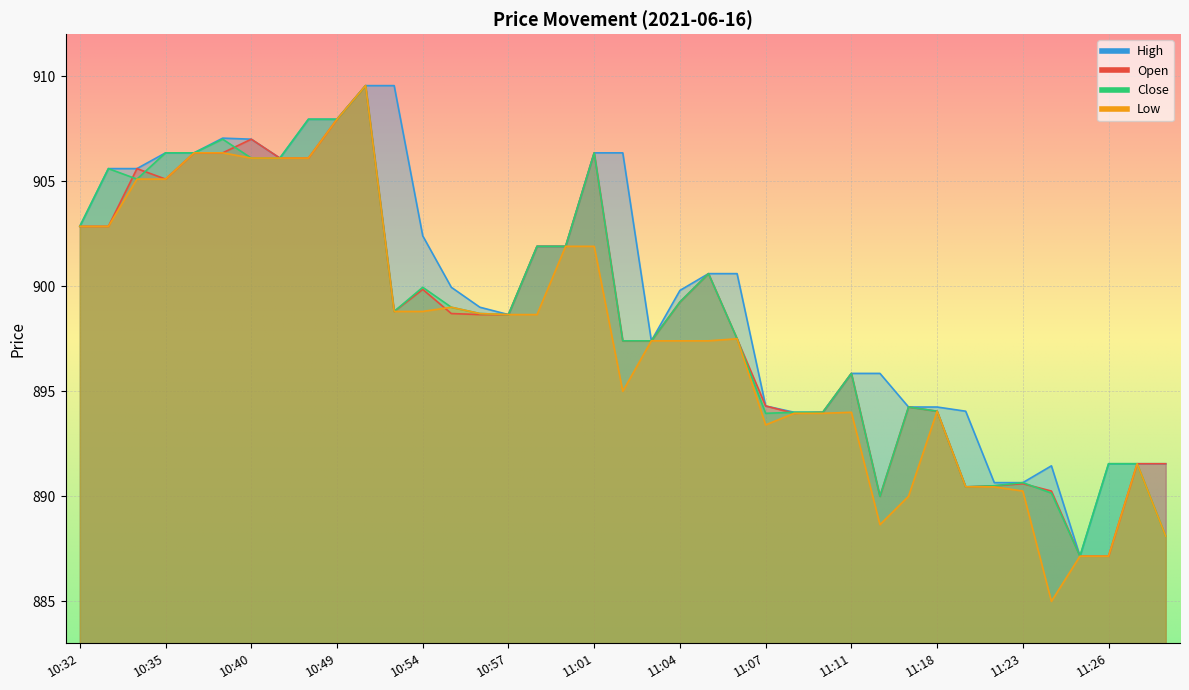

What position from the left is 11:22?

33